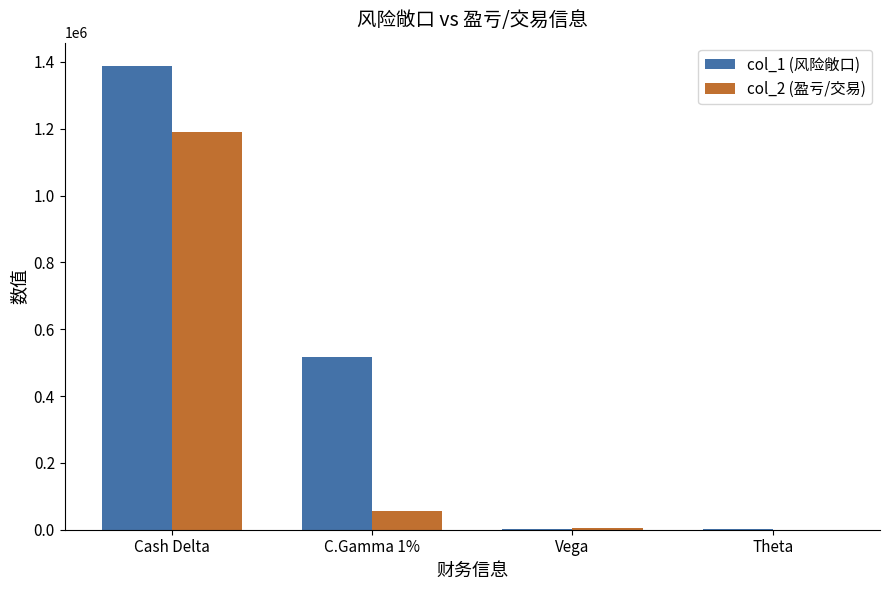

Which category has the highest value in the col_1 (风险敞口) series?

Cash Delta